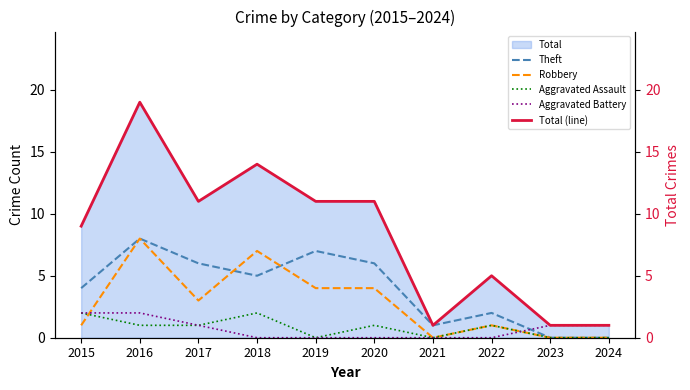

The value of Theft at 2024 is 5. True or false?

False